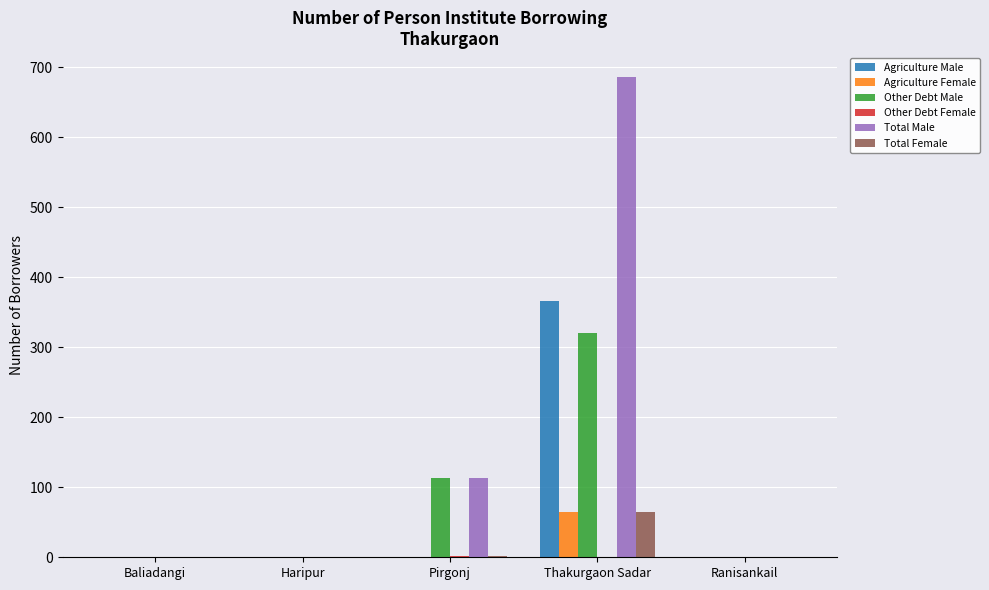

Does the chart contain stacked bars?

No